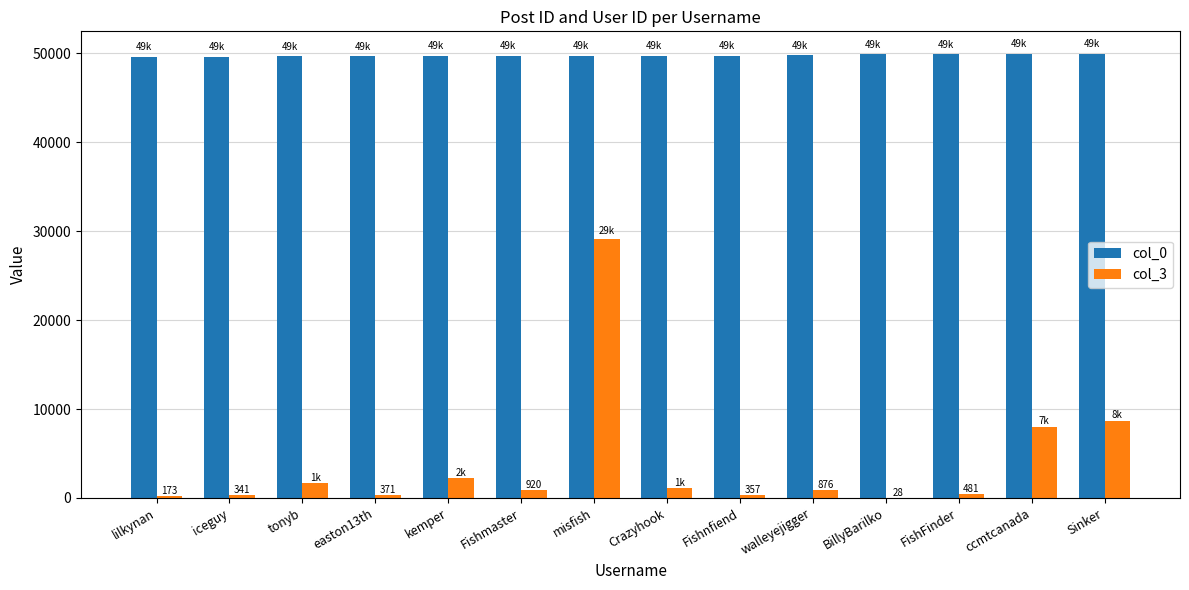

The col_0 series shows 49719 at Crazyhook. True or false?

True